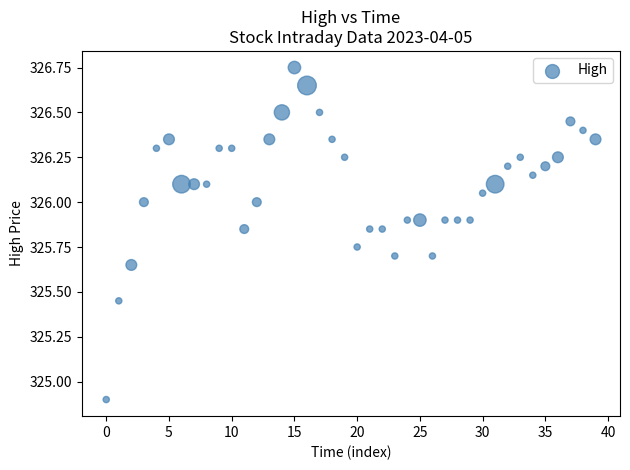

What Y value in the scatter plot is closest to 325?

324.9